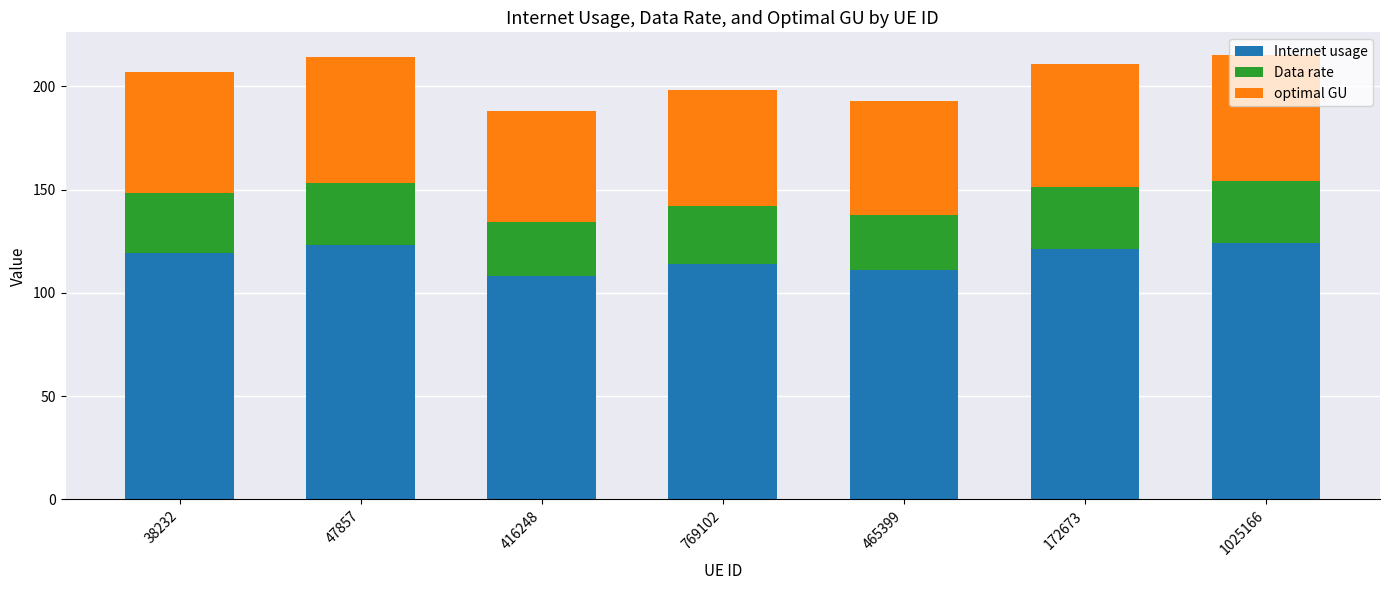

How many data points in Internet usage are less than 119?

3